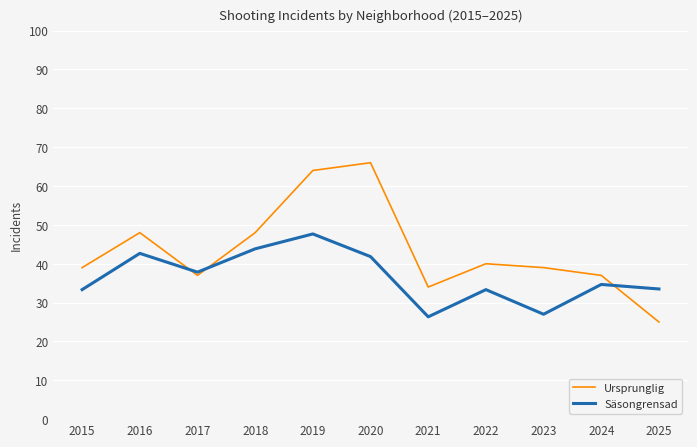

Is the value of Ursprunglig at 2025 greater than the value of Säsongrensad at 2025?

No